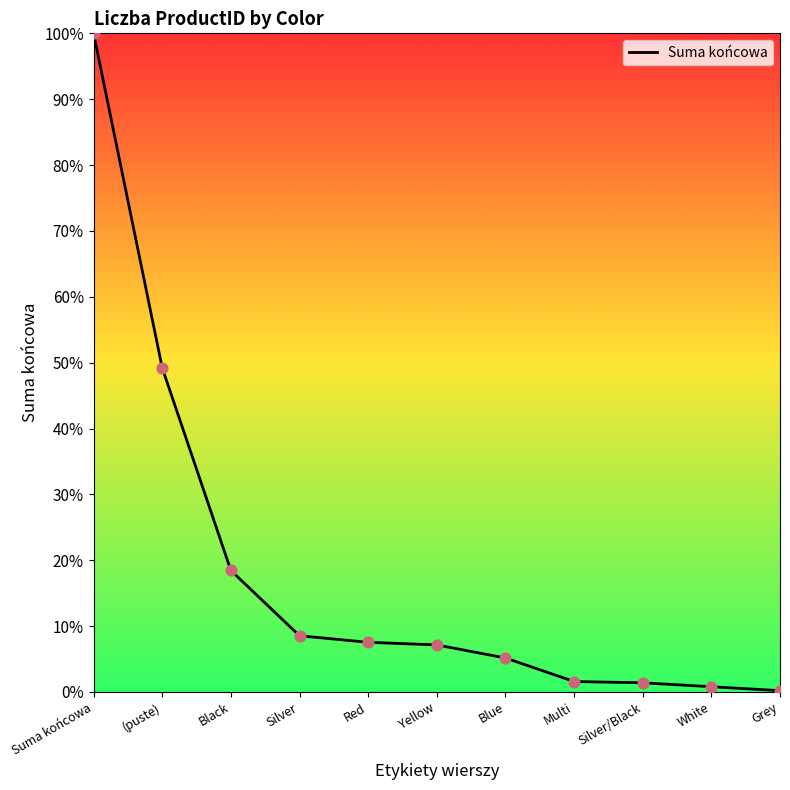

What is the change in value from Silver to Yellow?

-1.4